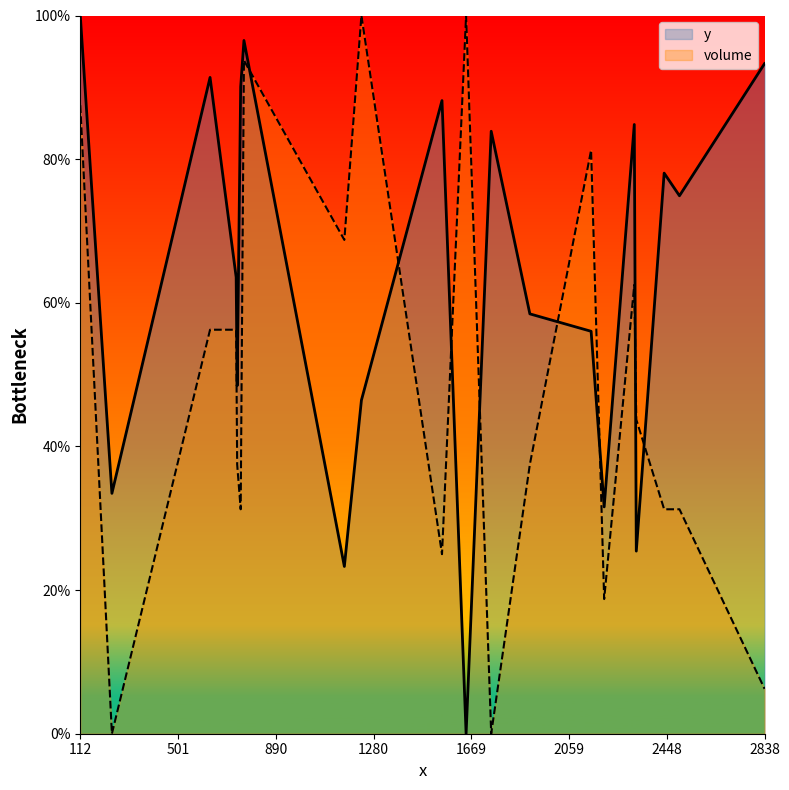

How many intersections are there between y and volume?

8